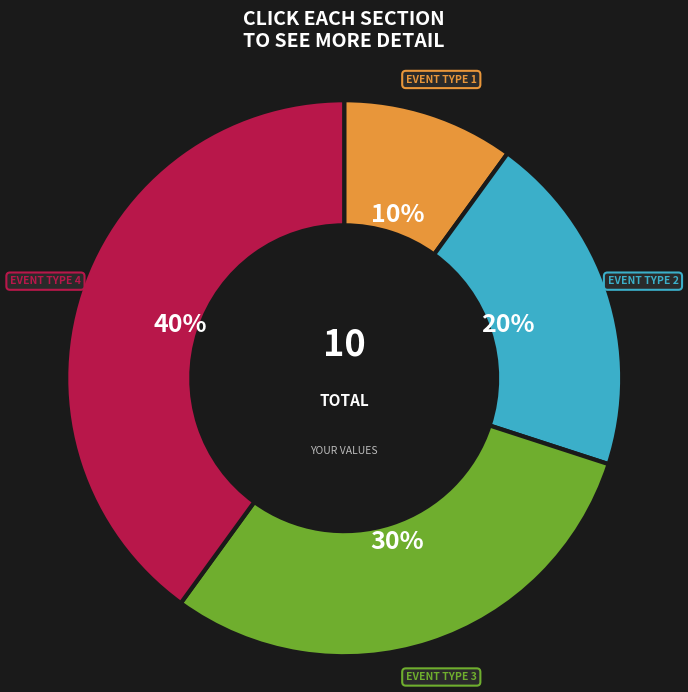

Is there any slice that represents more than half of the pie?

No